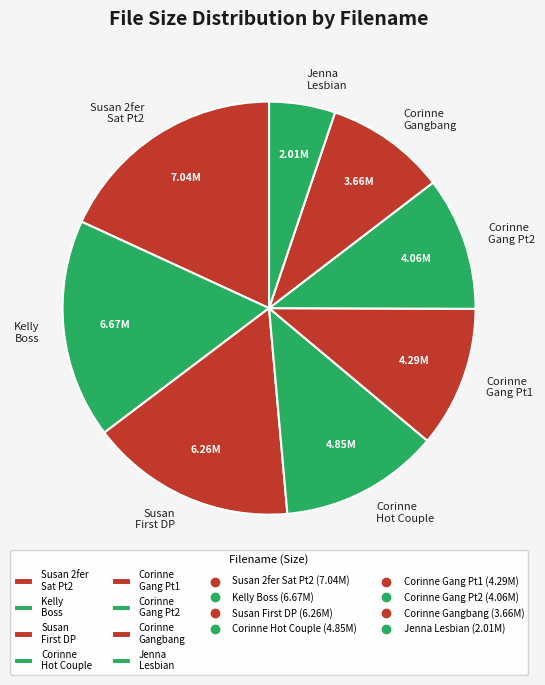

Rank the categories by value from highest to lowest.

Susan 2fer Sat Pt2, Kelly Boss, Susan First DP, Corinne Hot Couple, Corinne Gang Pt1, Corinne Gang Pt2, Corinne Gangbang, Jenna Lesbian